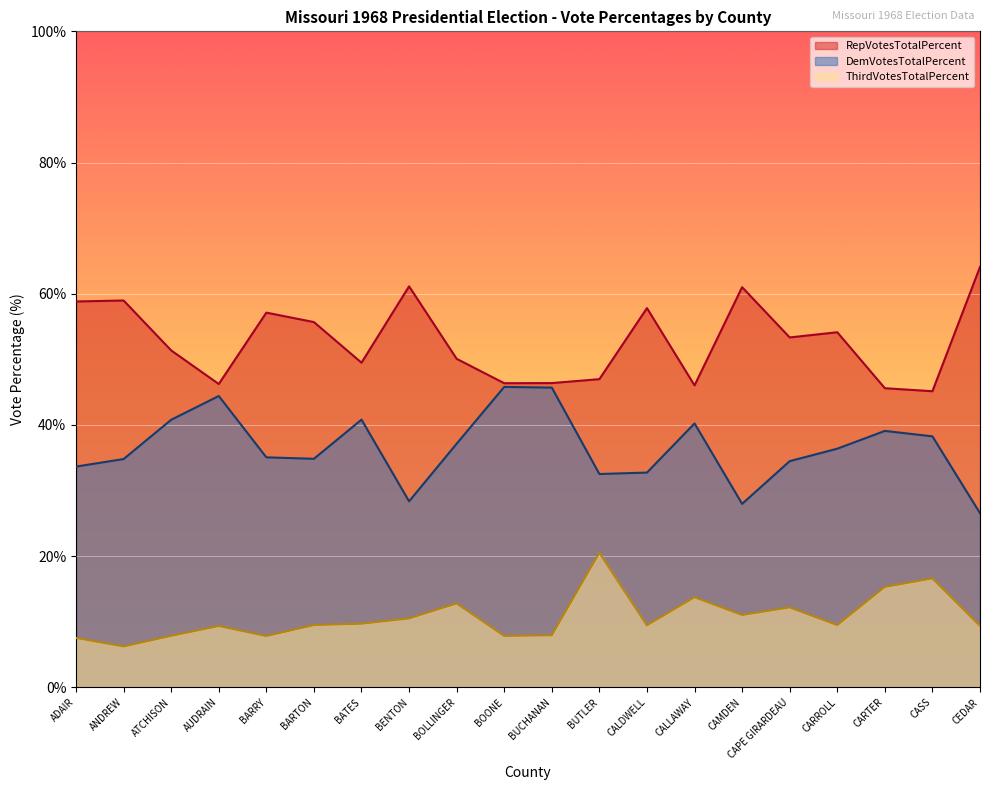

At which label does DemVotesTotalPercent reach its peak?

BOONE